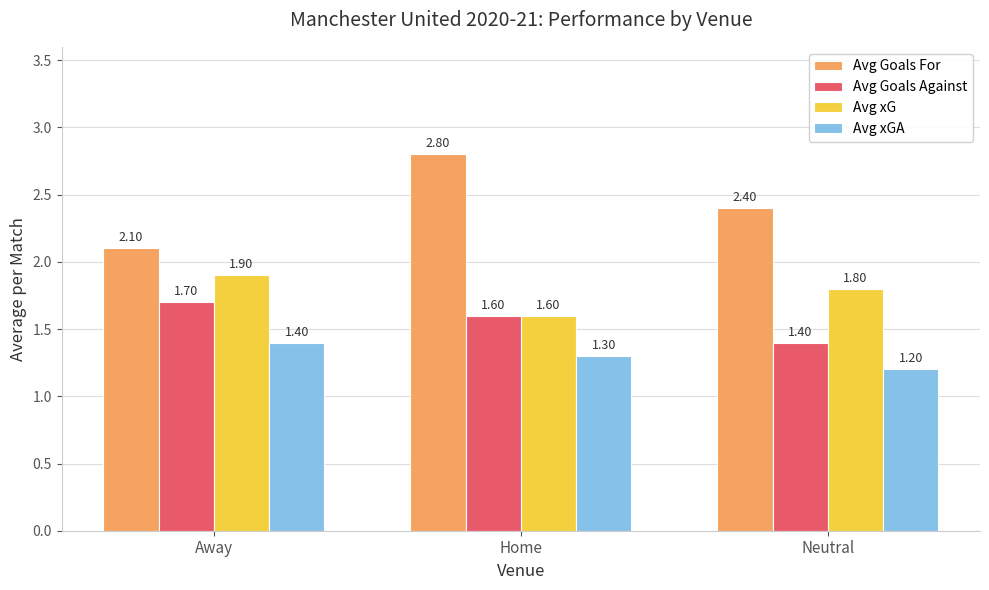

What position from the right is Away?

3